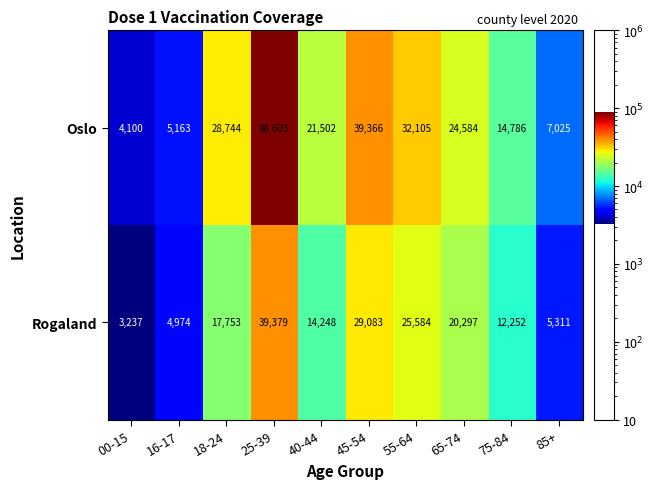

At 65-74, list the series in order from largest to smallest.

Oslo, Rogaland